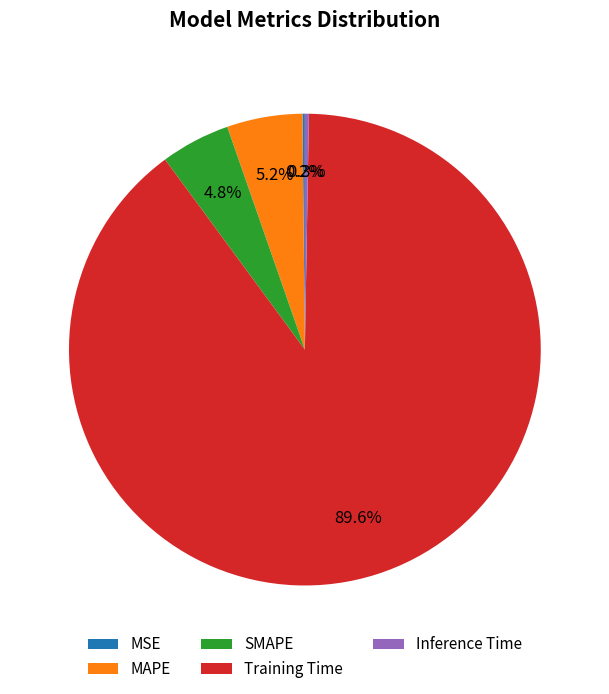

Combined, do MAPE and SMAPE account for over 50%?

No